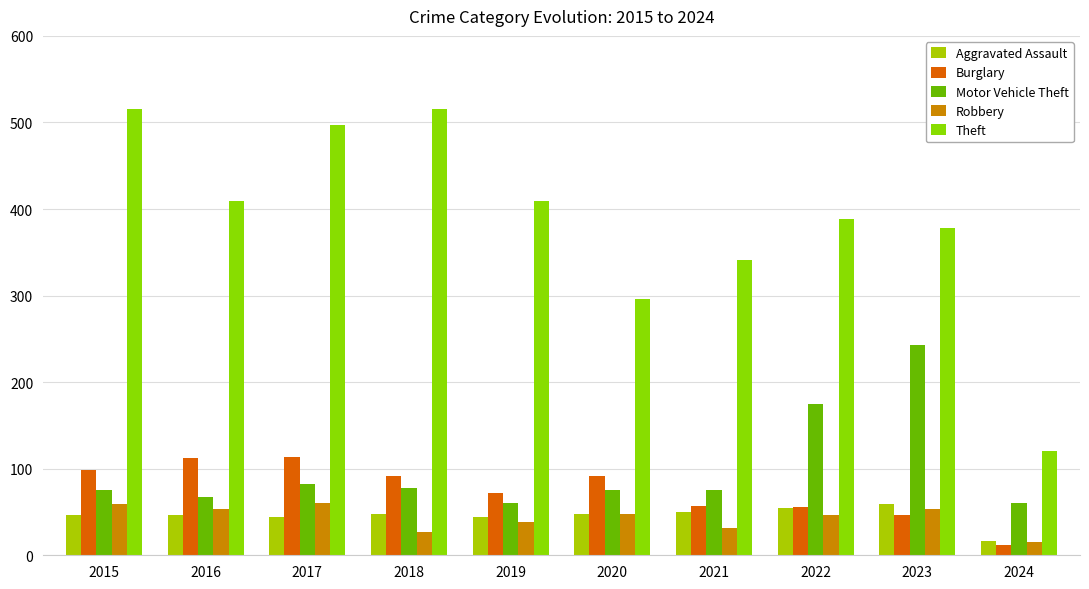

What is the value of the Motor Vehicle Theft bar at the 7th from the left?

75